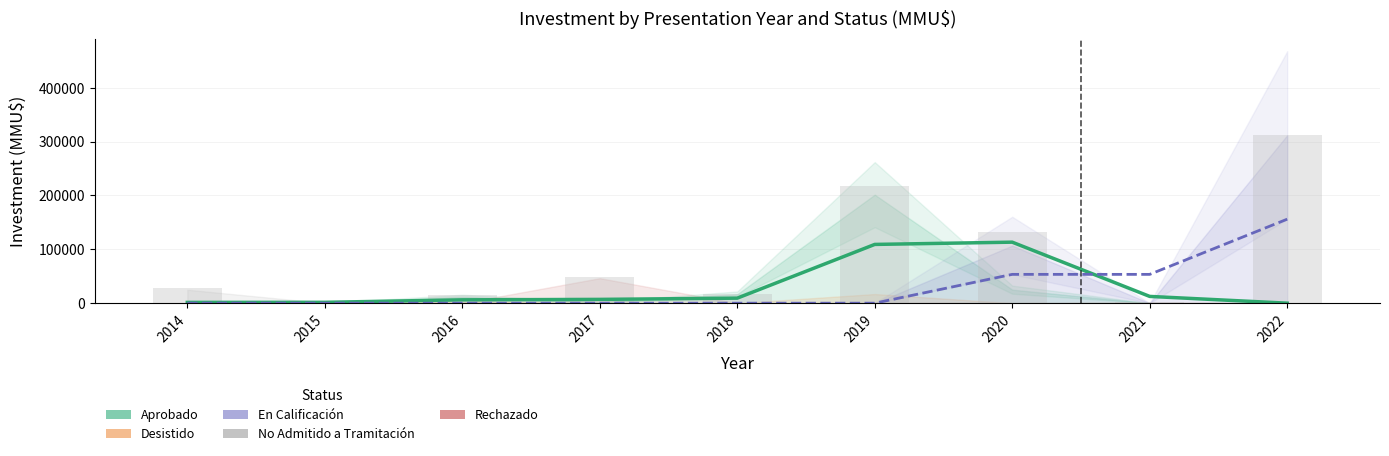

Reading left to right, list all the values displayed in this chart.

Aprobado (trend): 2014=1430.0	2015=1577.5	2016=6192.5	2017=7025.0	2018=9330.0	2019=109123.0	2020=113323.0	2021=12550.0	2022=0.0
En Calificación (trend): 2014=0.0	2015=0.0	2016=0.0	2017=0.0	2018=0.0	2019=0.0	2020=53500.0	2021=53500.0	2022=156000.0